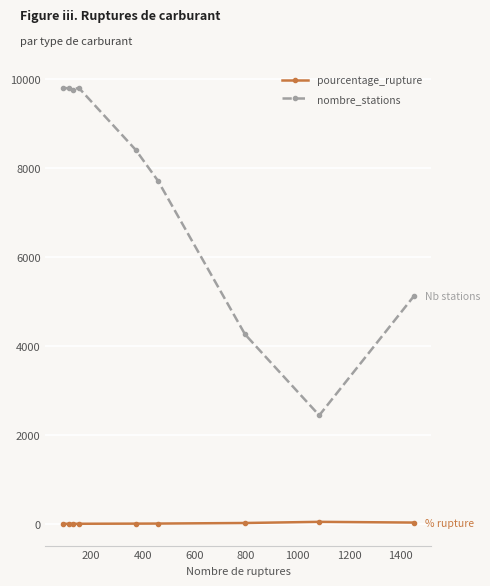

What is the value of the pourcentage_rupture point at the 6th from the left?

6.0